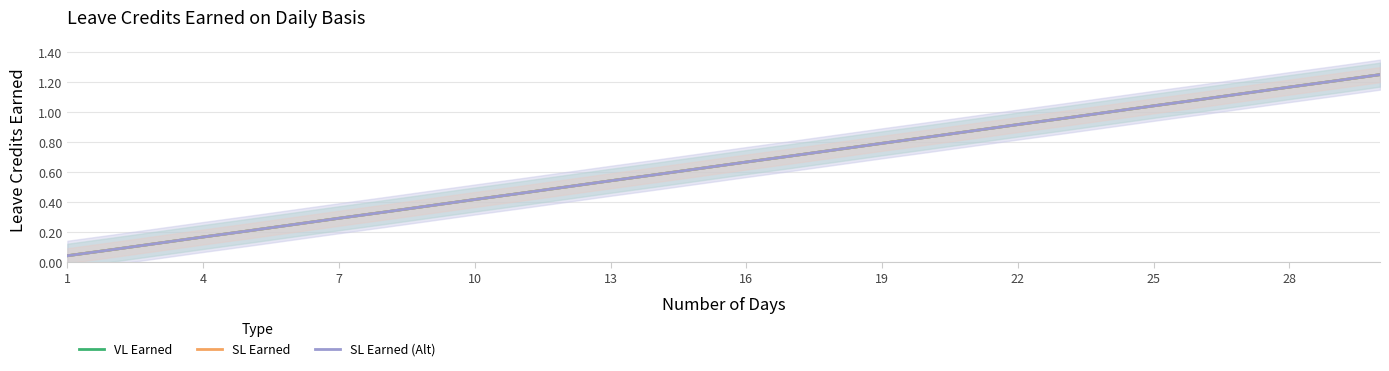

Does the chart display data point markers on the line(s)?

No